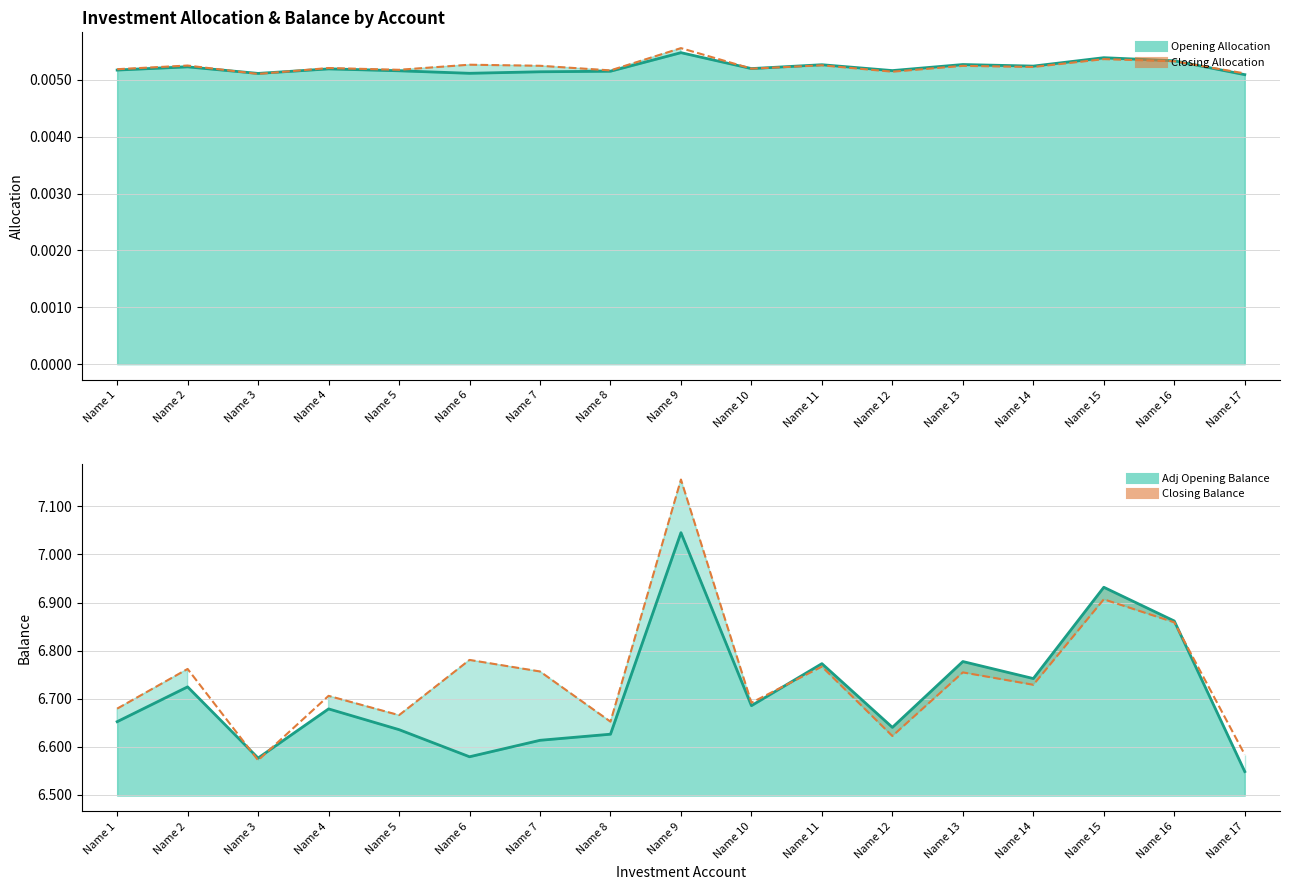

What is the sum of all Investment Adj Opening Balance values?

114.1